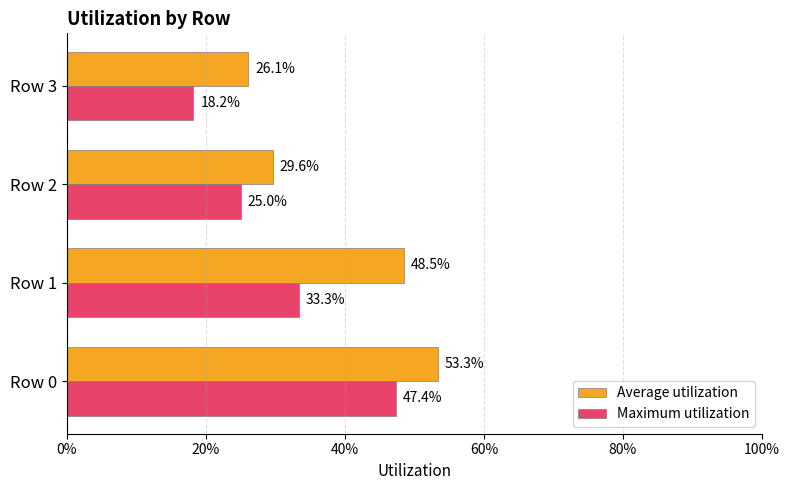

What is the difference between the maximum and minimum values in the Average utilization series?

0.3